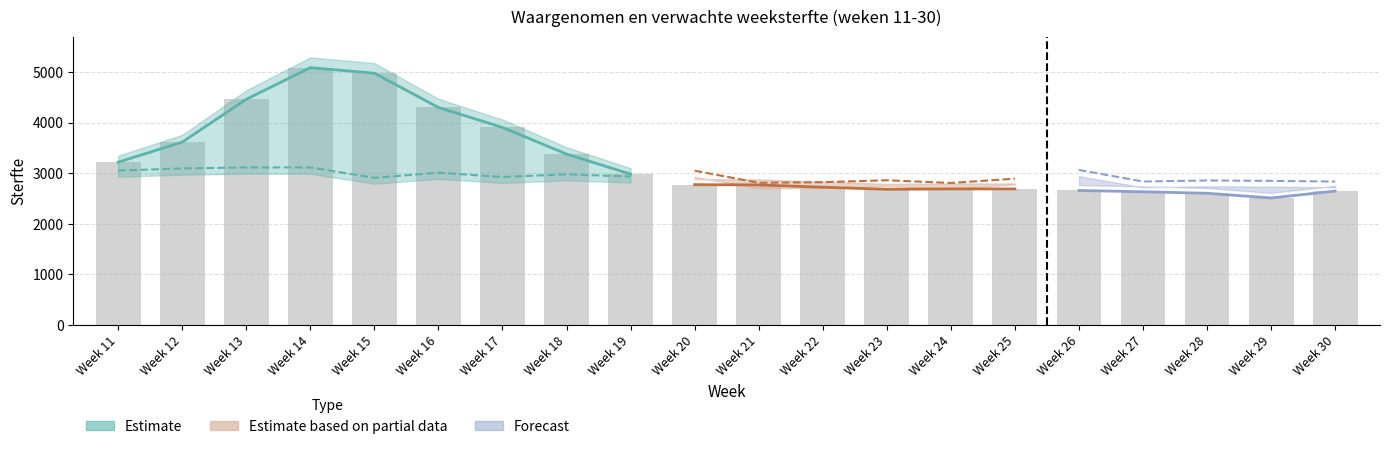

What is the value of the Verwacht bar at the 5th from the left?

2907